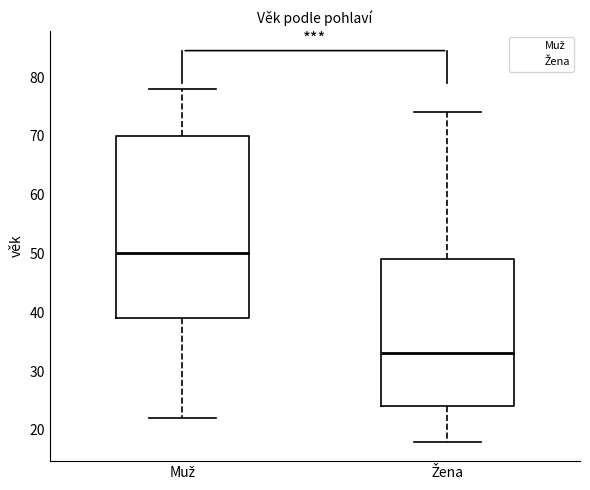

Where does the upper whisker of the box for Muž end on the y-axis? The values are not printed on the chart, so give them approximately, as read against the axis.

78